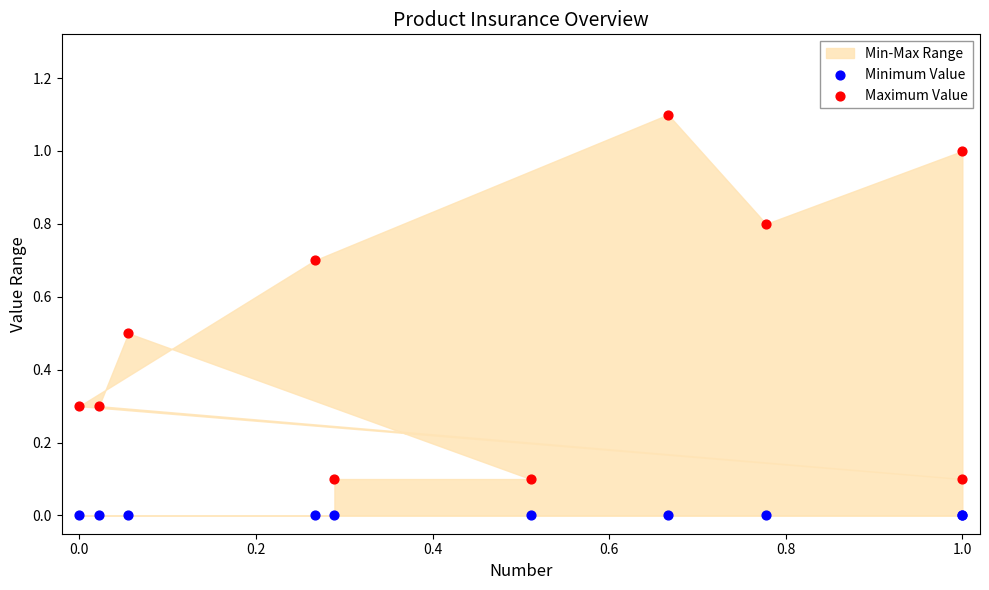

Which series reaches the maximum Y coordinate?

Maximum Value